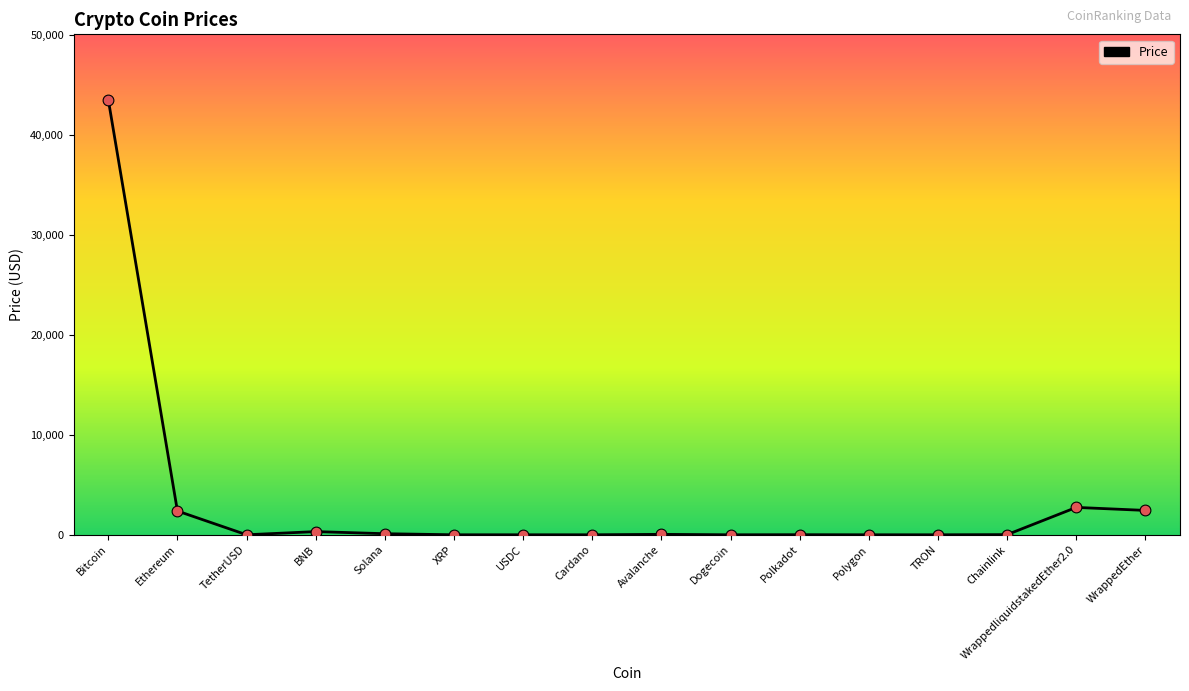

What is the change in value from Dogecoin to Chainlink?

+16.5